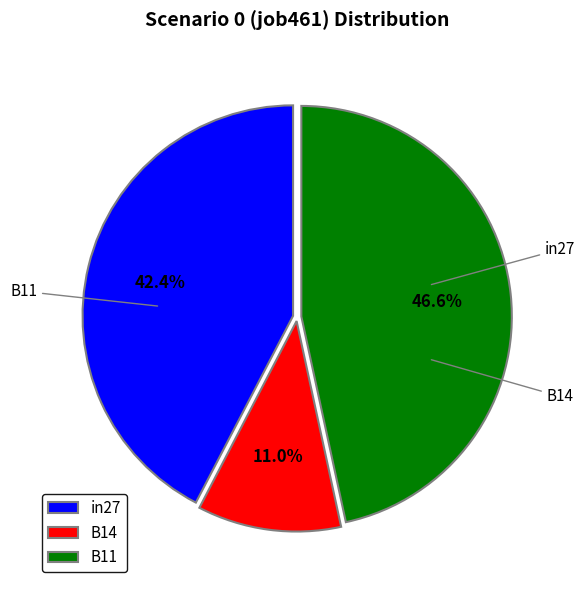

To the nearest percent, what is the combined percentage of B14 and B11?

58%